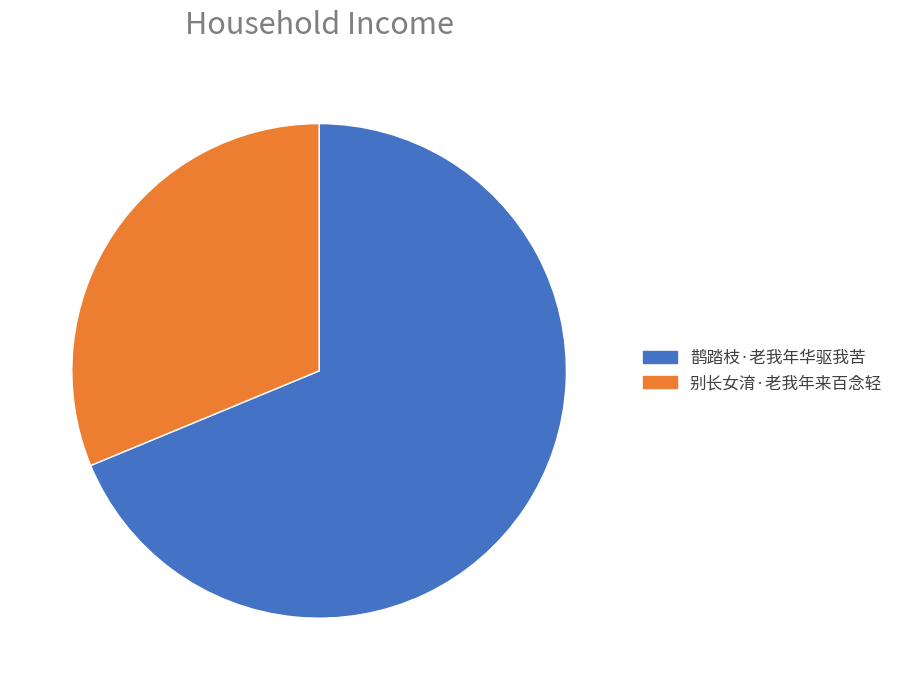

Does 鹊踏枝·老我年华驱我苦 represent more than half of the total?

Yes